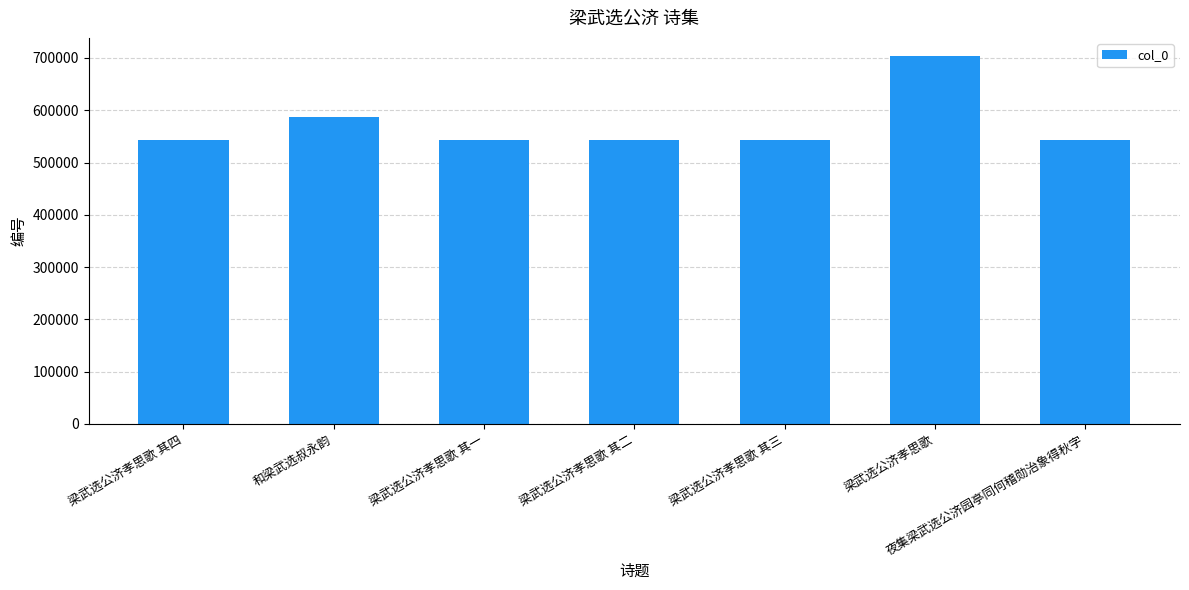

The chart shows a value of 811022 at 梁武选公济孝思歌 其二. True or false?

False